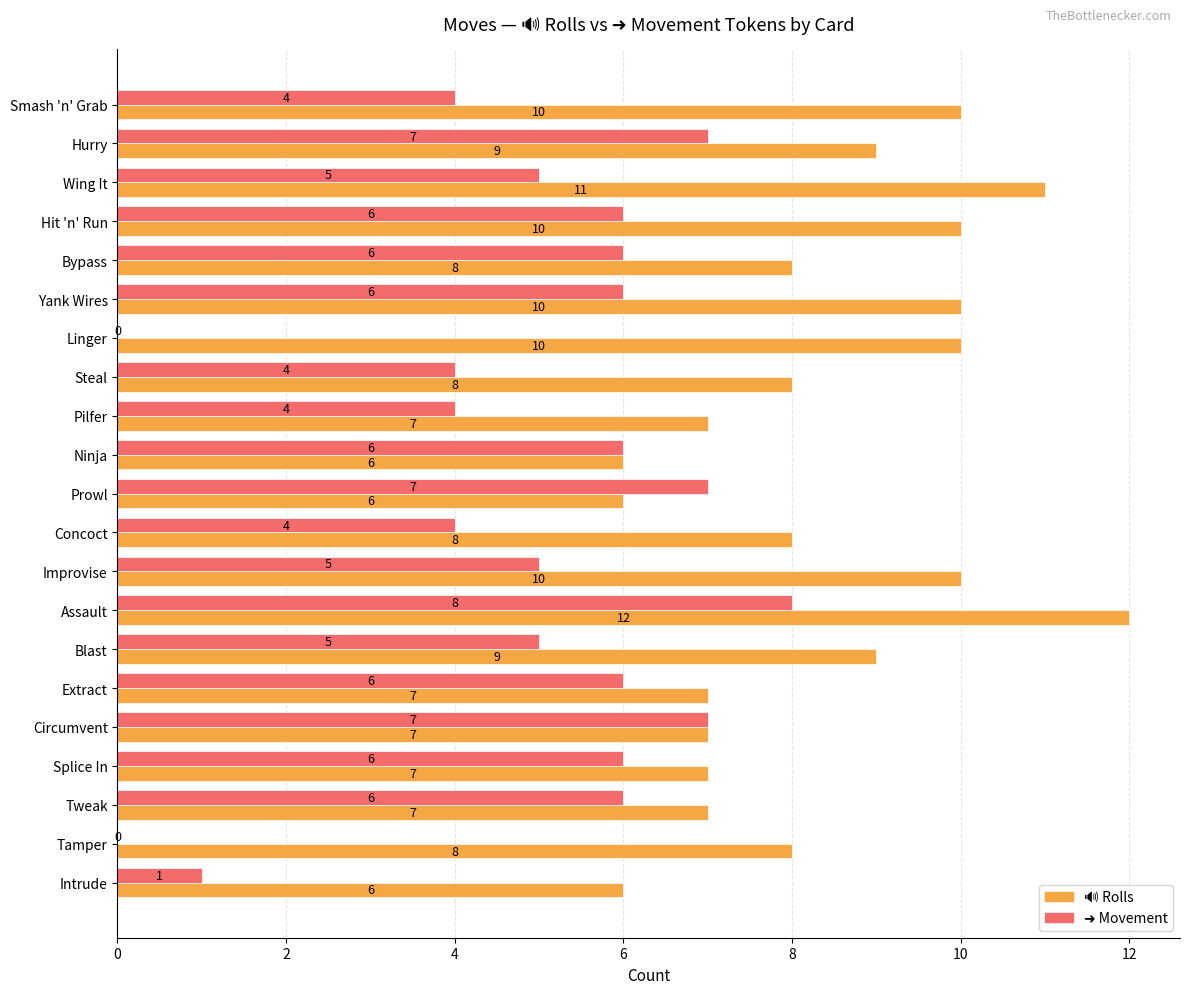

At which category is the sum across all series the highest?

Assault